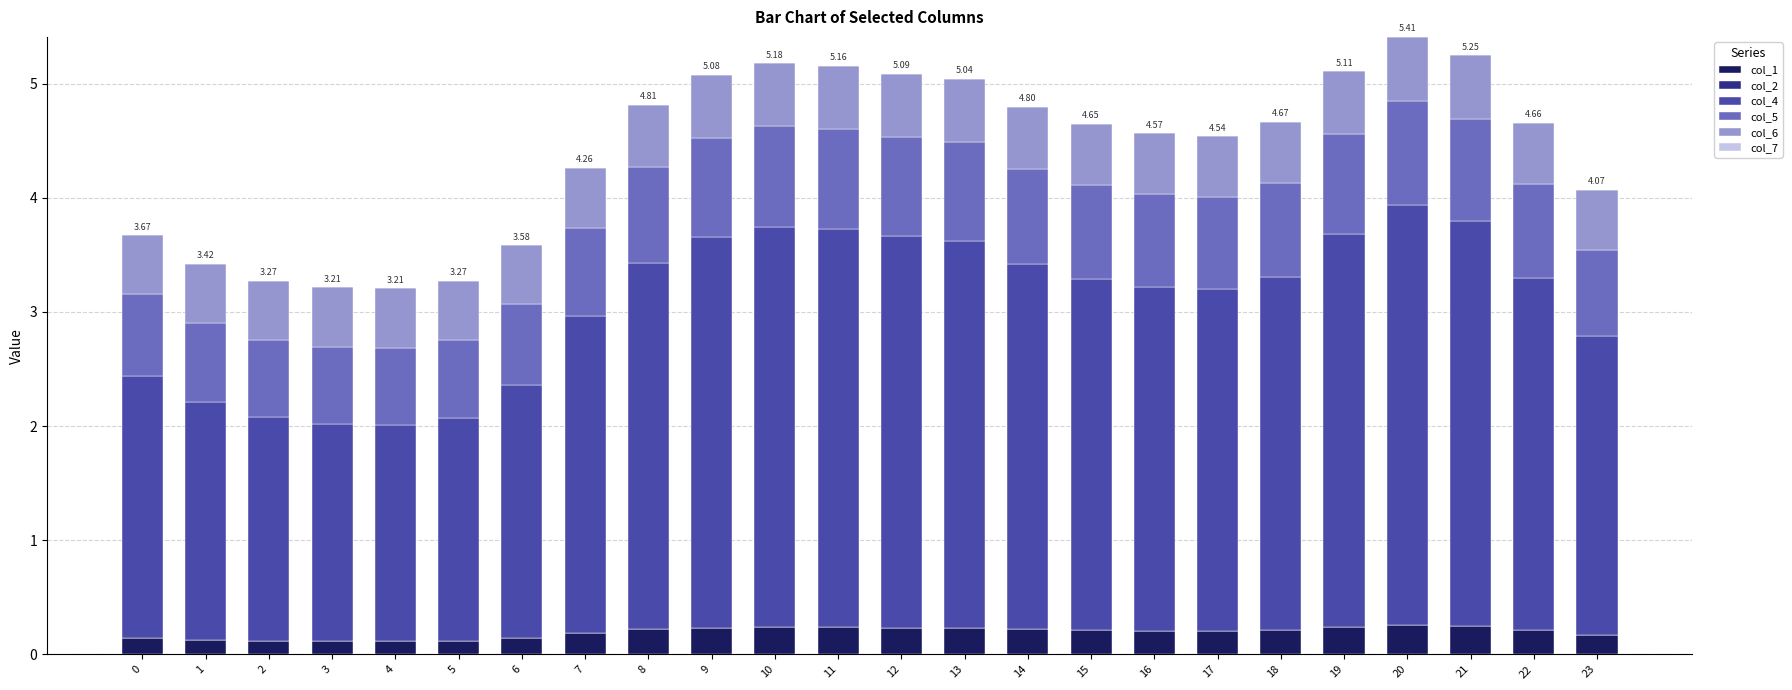

How many bars are there in total?

24